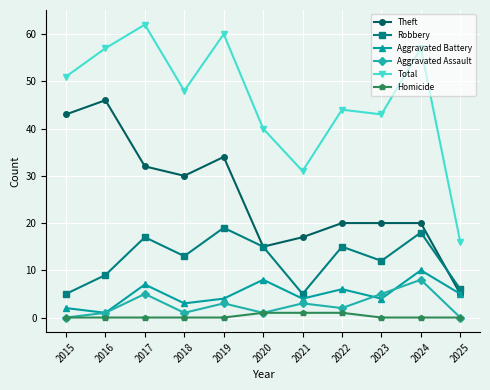

What are all the series names shown in the legend?

Theft, Robbery, Aggravated Battery, Aggravated Assault, Total, Homicide